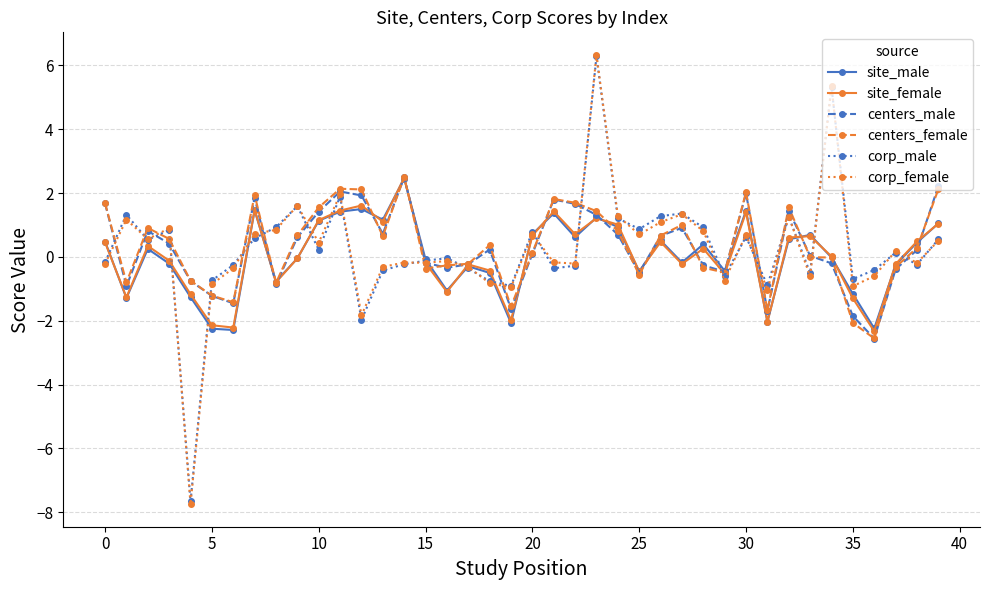

Does the chart display data point markers on the line(s)?

Yes